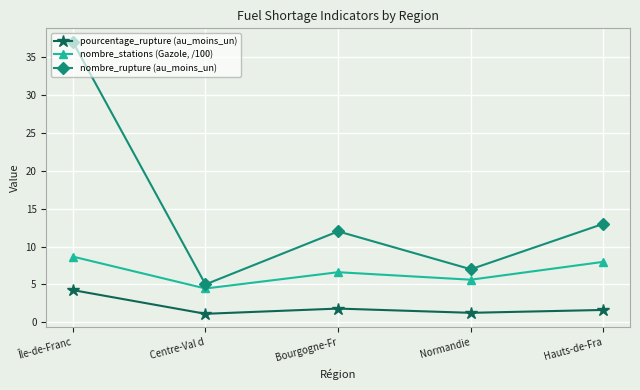

What is the difference between the maximum and minimum values in the nombre_rupture (au_moins_un) series?

32.0